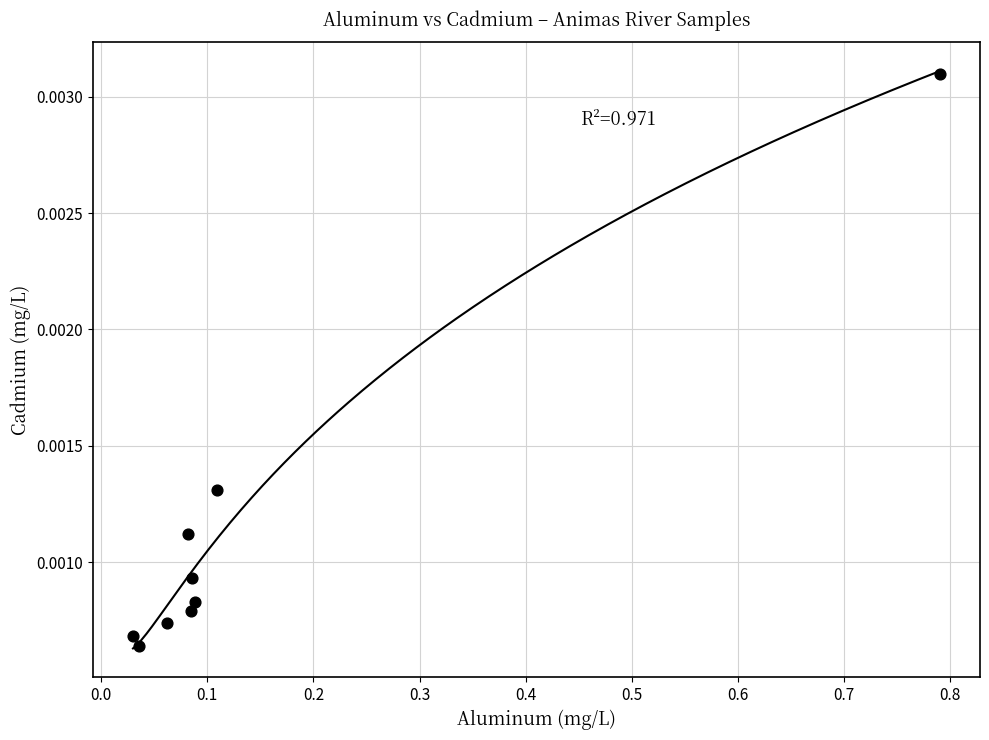

What is the range of X values (max minus min)?

0.8